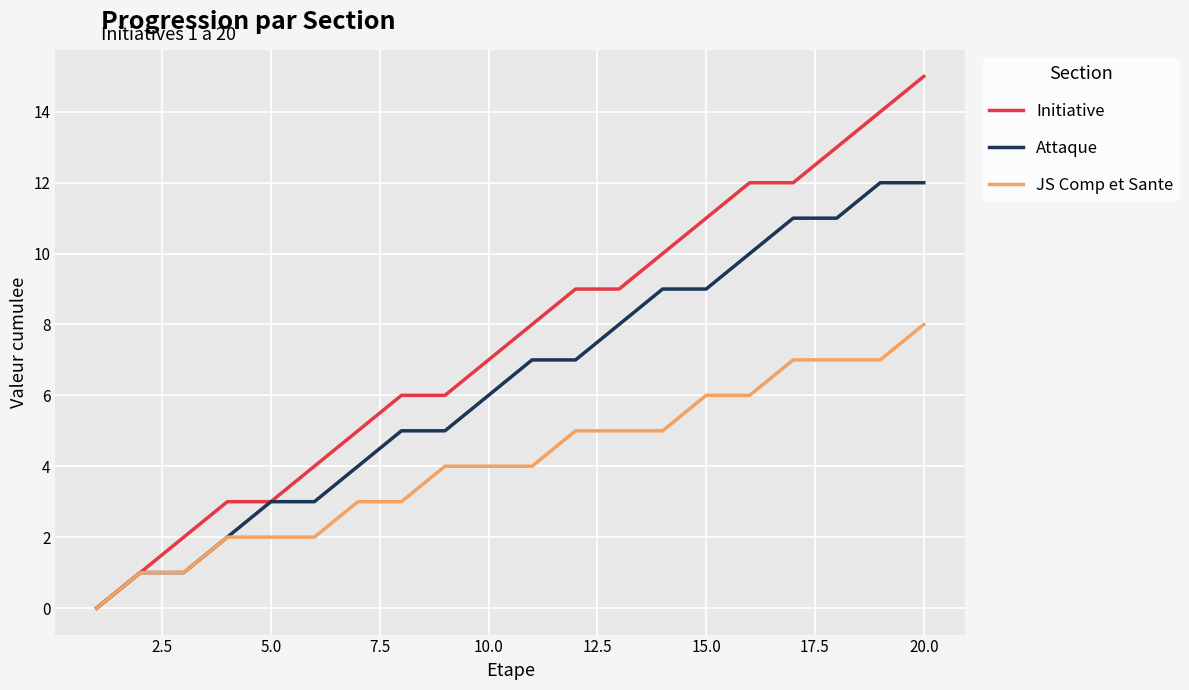

What is the maximum value for JS Comp et Sante?

8